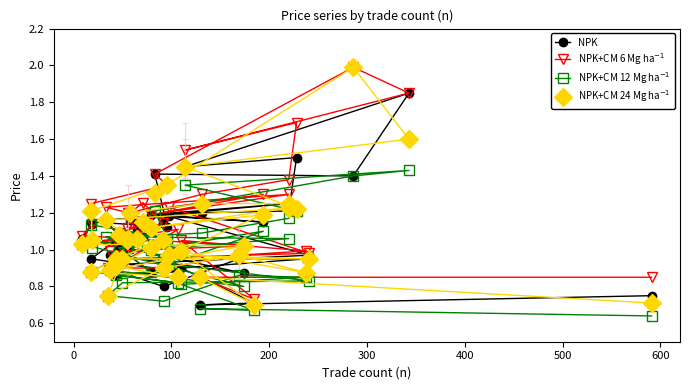

At how many categories does at least one series exceed 0?

40